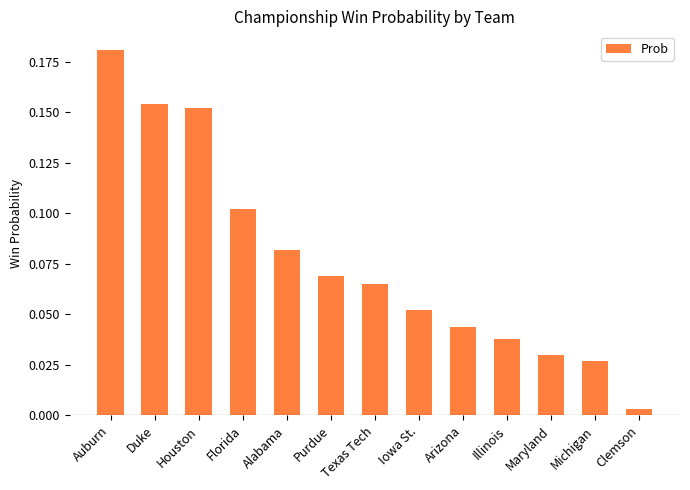

Rank the categories by value from lowest to highest.

Clemson, Michigan, Maryland, Illinois, Arizona, Iowa St., Texas Tech, Purdue, Alabama, Florida, Houston, Duke, Auburn